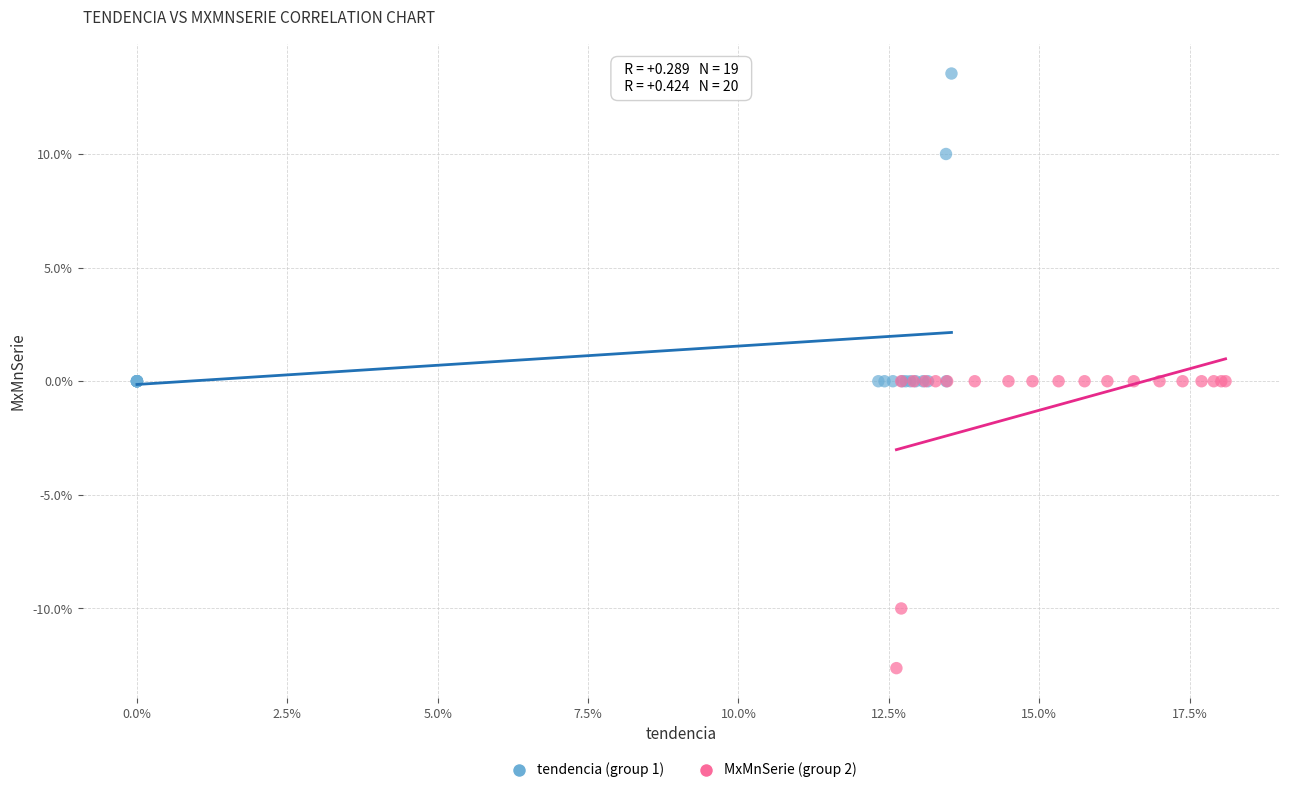

What are all the series names shown in the legend?

tendencia (group 1), MxMnSerie (group 2)